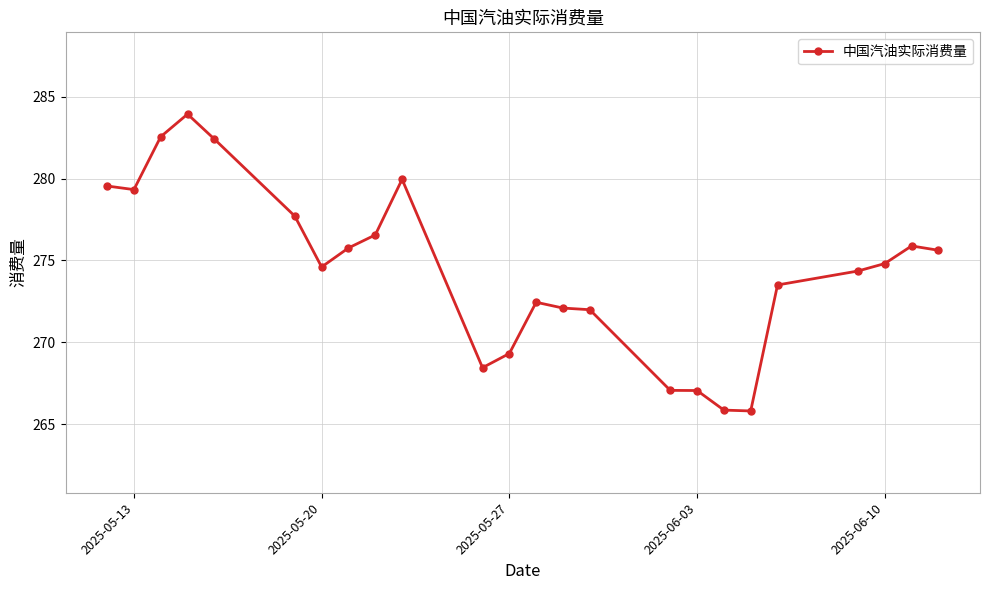

What is the smallest value displayed?

265.8